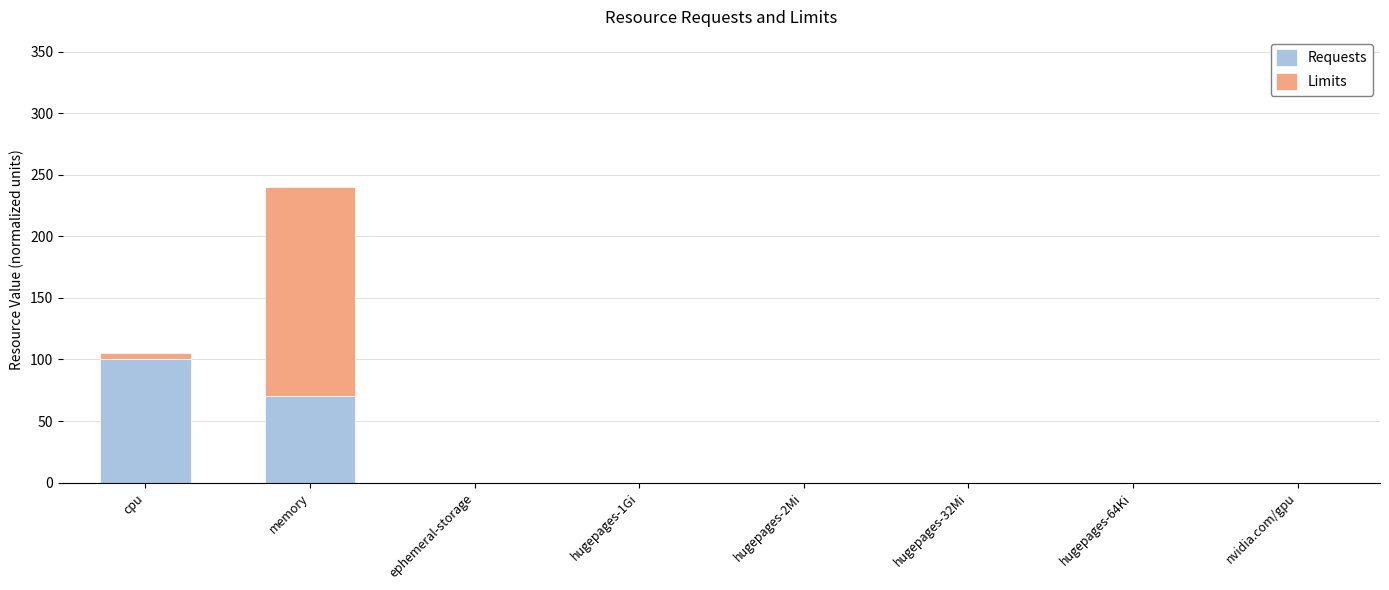

What is the highest value of the Requests series?

100